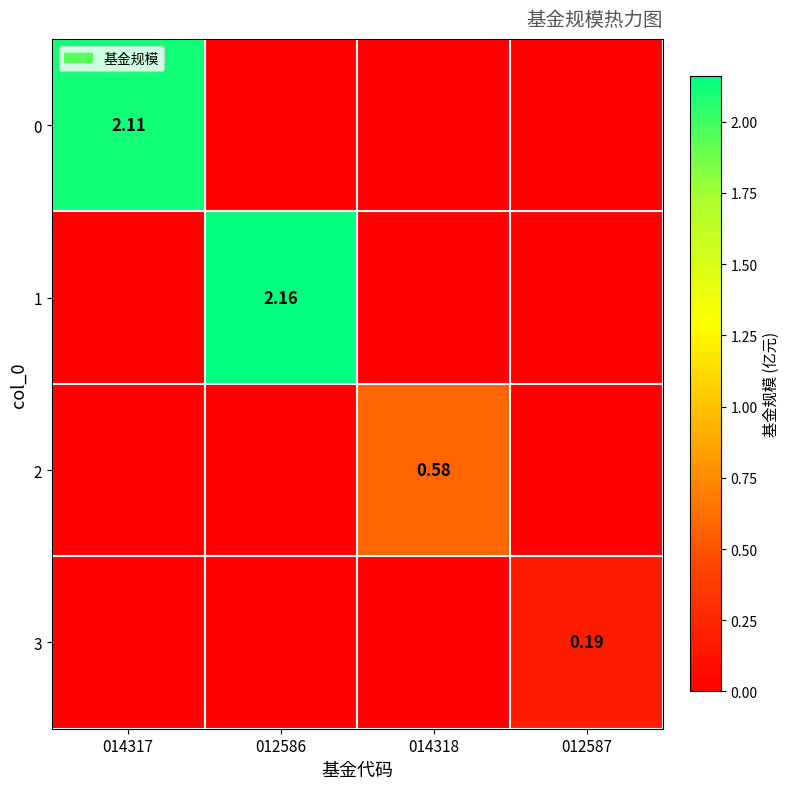

How many values in 3 are above zero?

1